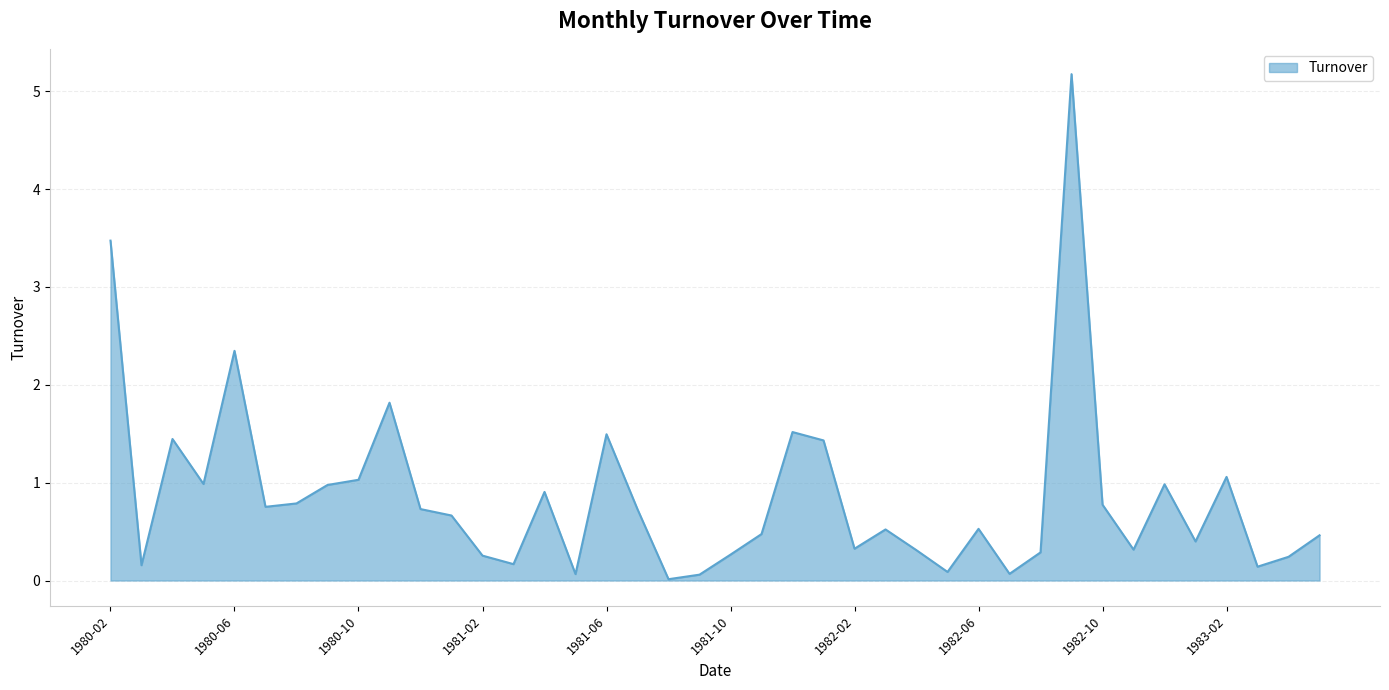

What is the maximum value shown in the chart?

5.2